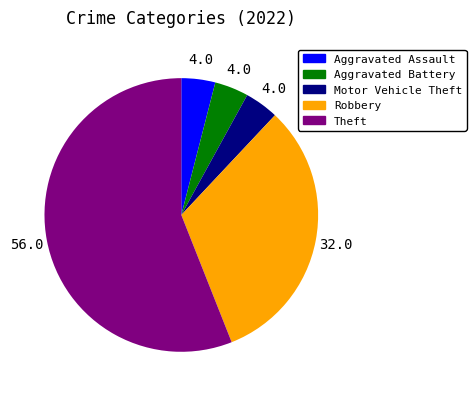

True or false: Motor Vehicle Theft accounts for 4% of the total.

True